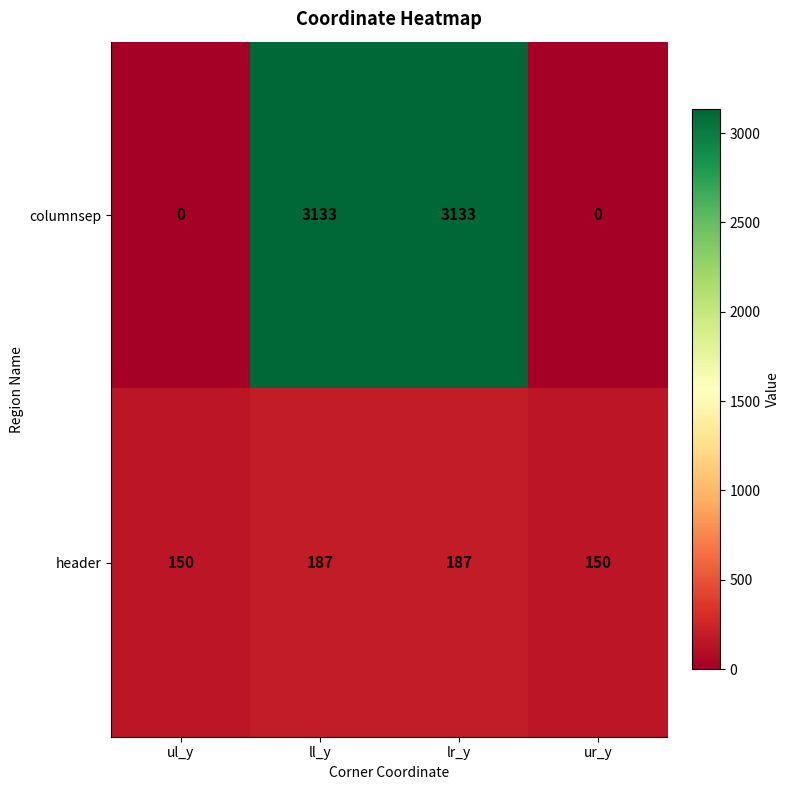

What is the sum of the columnsep values at ur_y and lr_y?

3133